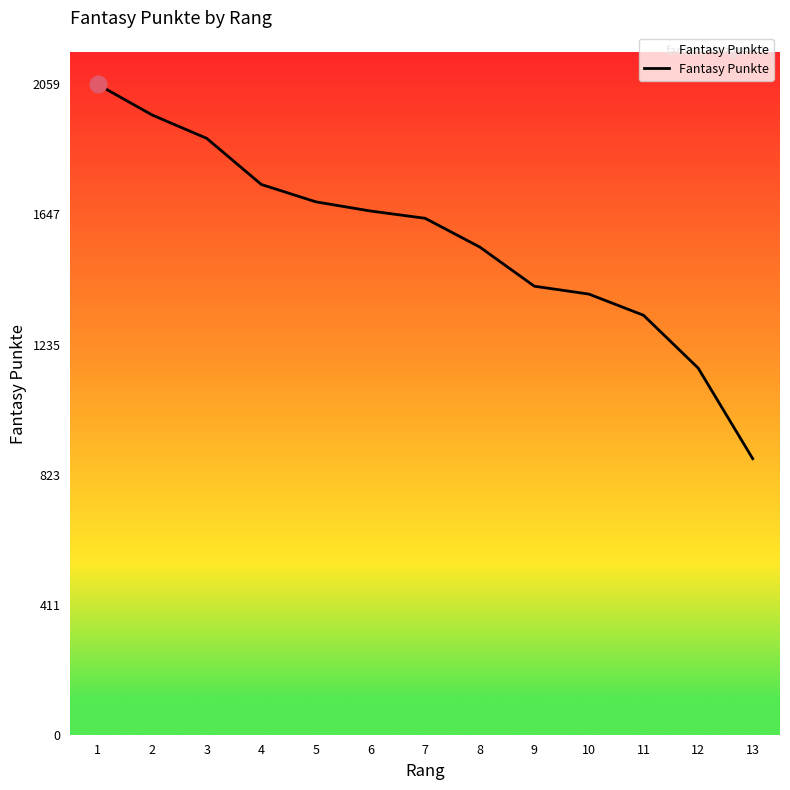

What is the difference between the maximum and minimum values?

1185